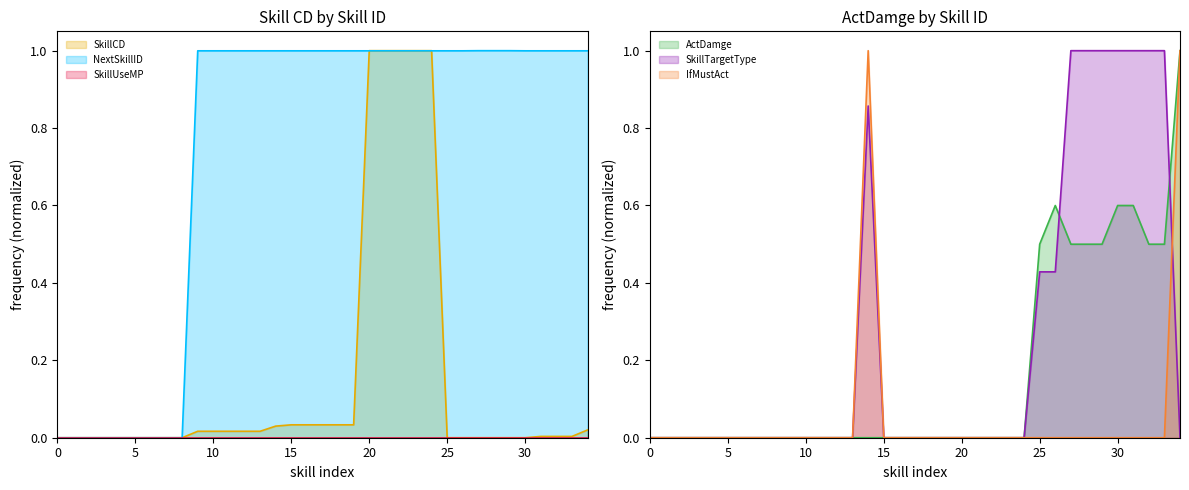

Which series ends up on top after the final intersection of SkillTargetType and ActDamge?

ActDamge